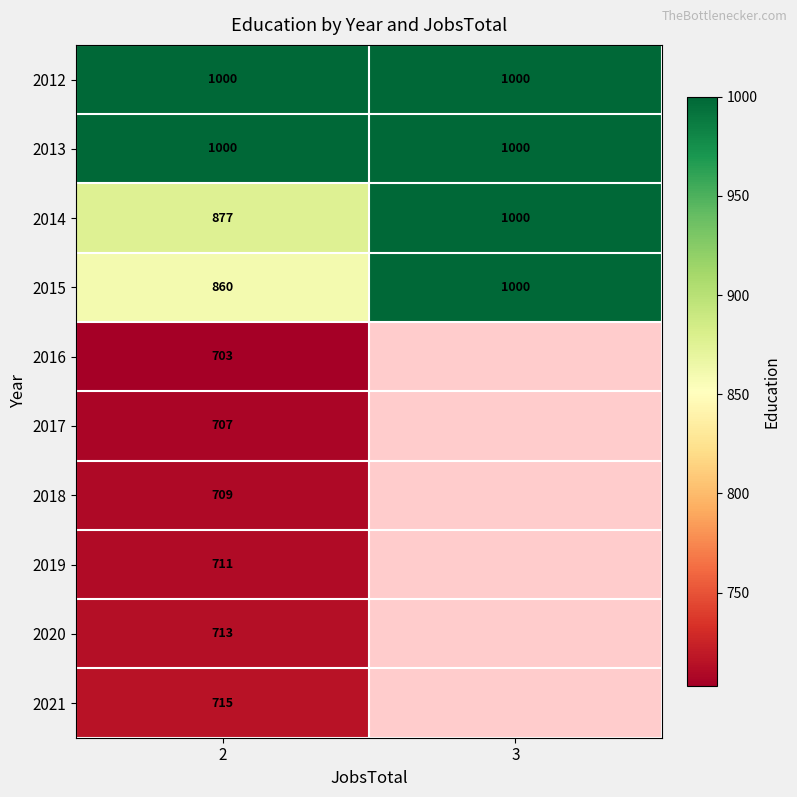

The value of 2013 at 2 is 1000. True or false?

True